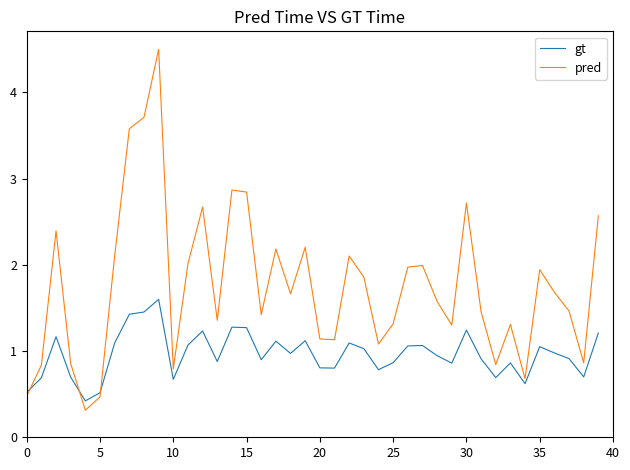

List the series in order of their overall mean, highest first.

pred, gt